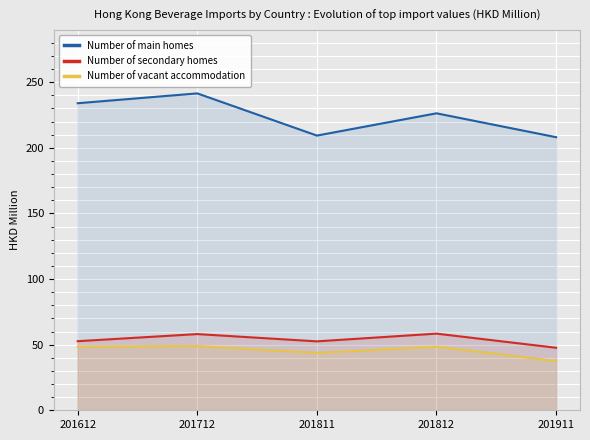

Which series changed the most between 201612 and 201712?

Number of main homes